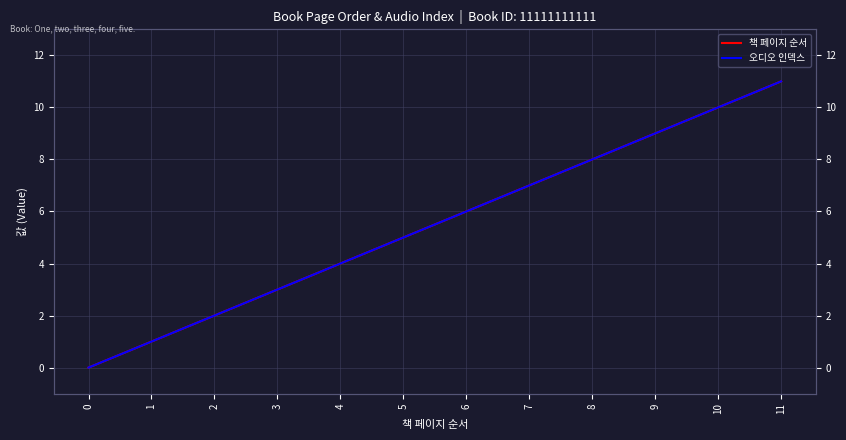

Where does the 오디오 인덱스 series first go above 6?

7